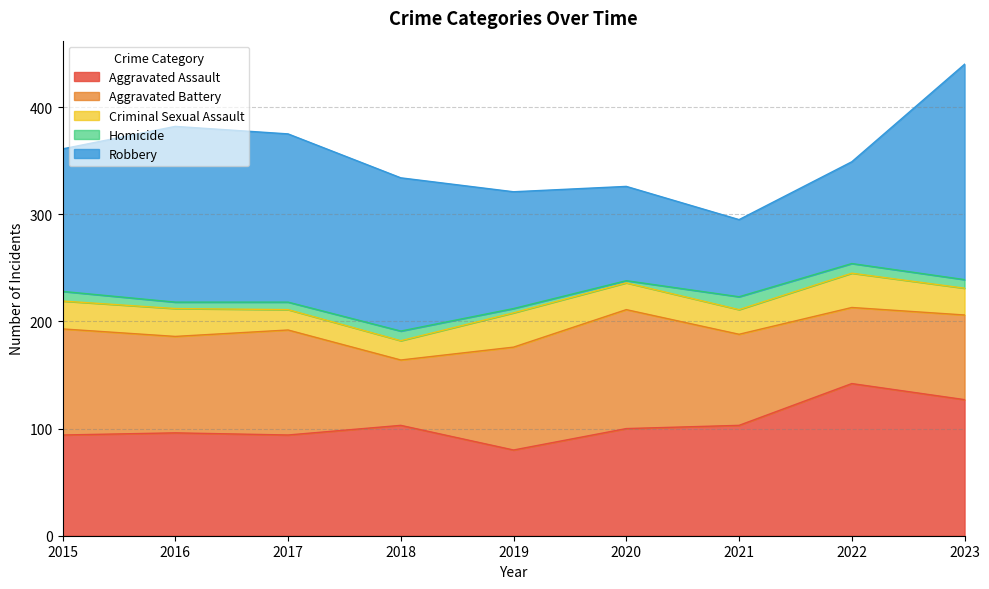

Reading left to right, transcribe all the data shown in this chart.

Aggravated Assault: 94	96	94	103	80	100	103	142	127
Aggravated Battery: 99	90	98	61	96	111	85	71	79
Criminal Sexual Assault: 26	26	19	18	32	25	23	32	25
Homicide: 9	6	7	9	4	2	12	9	8
Robbery: 133	164	157	143	109	88	72	95	201